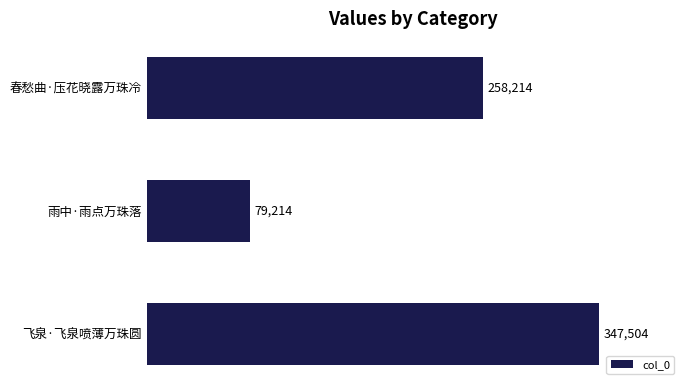

Reading bottom to top, list all the values displayed in this chart.

飞泉·飞泉喷薄万珠圆=347504	雨中·雨点万珠落=79214	春愁曲·压花晓露万珠冷=258214